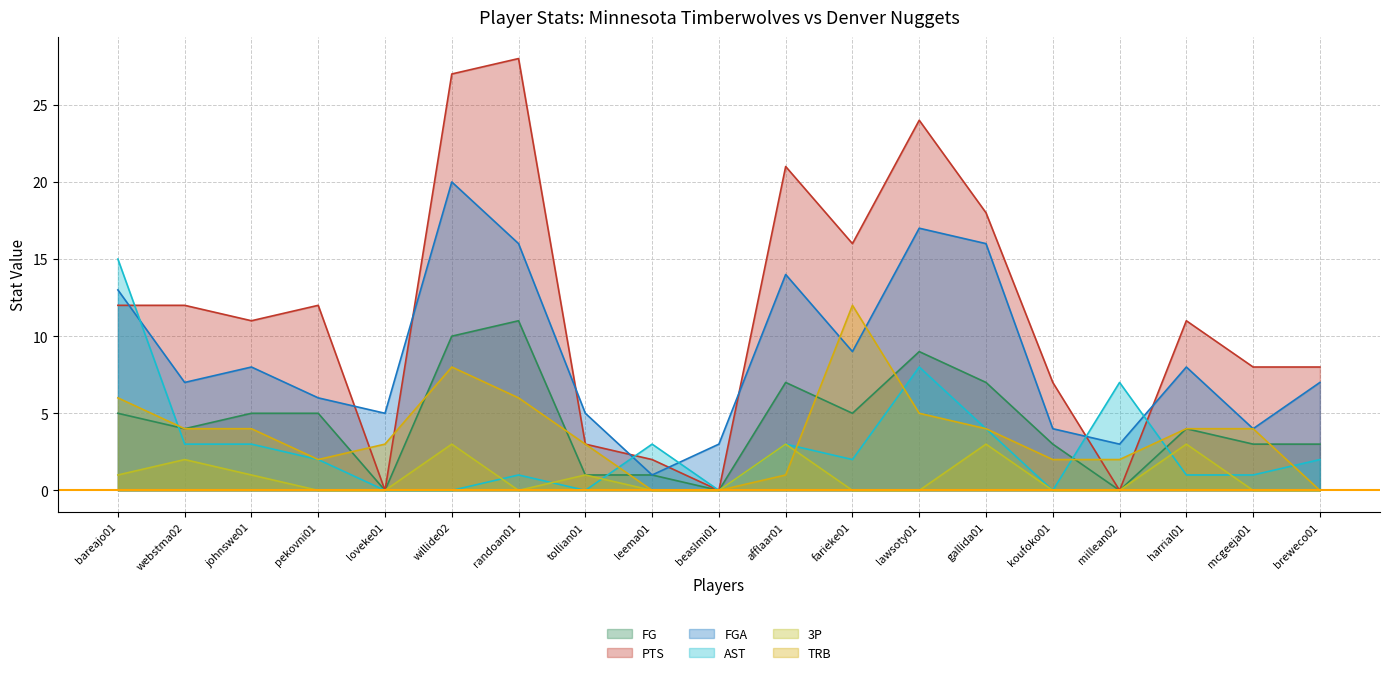

Rank the series by their maximum value, from highest to lowest.

PTS, FGA, AST, TRB, FG, 3P